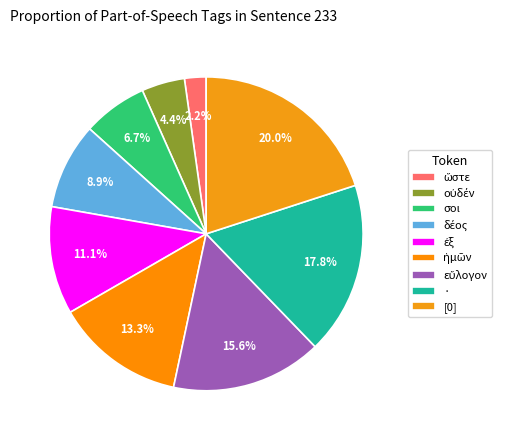

How many segments does this pie chart have?

9